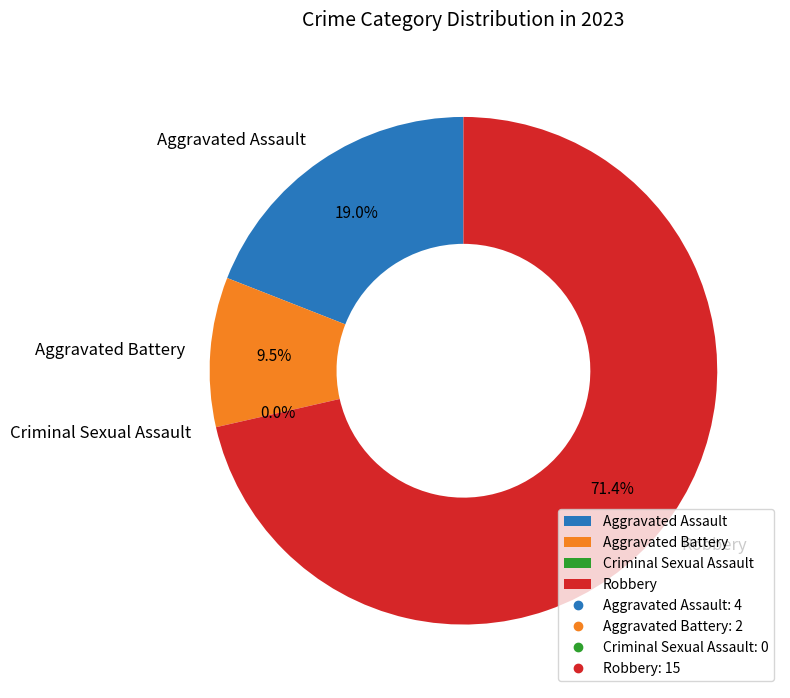

Which category accounts for the majority?

Robbery